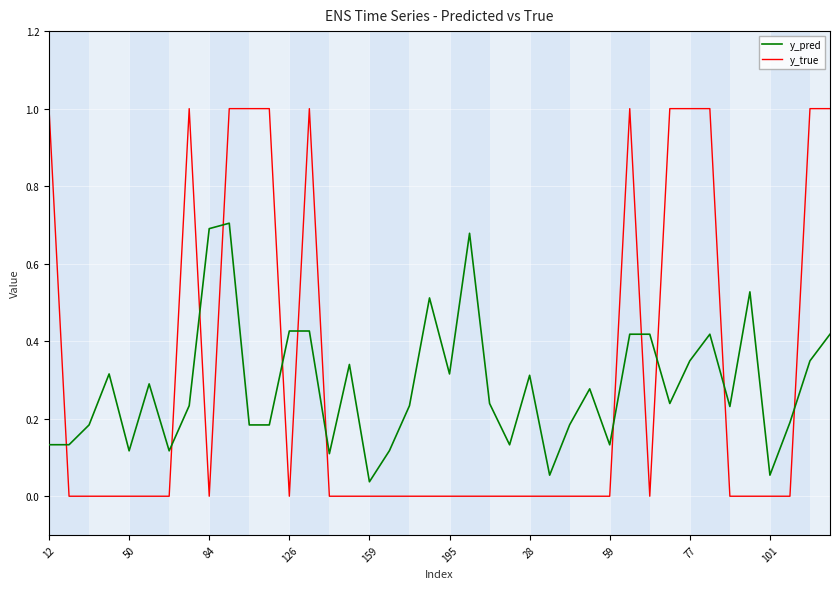

How many times do y_pred and y_true cross each other?

12